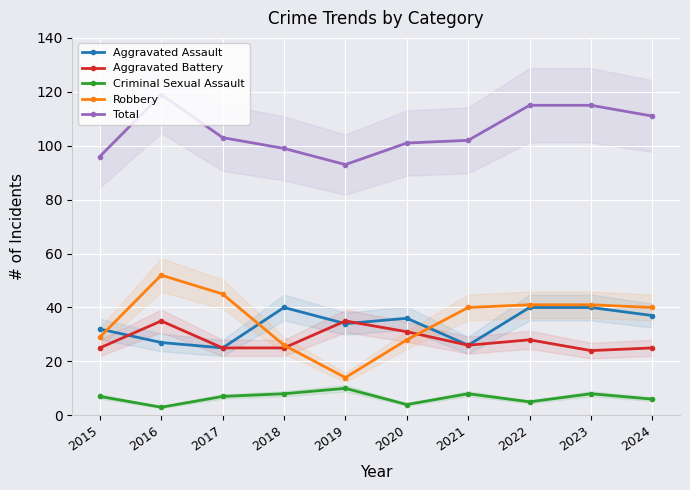

How many lines are shown in the chart?

5